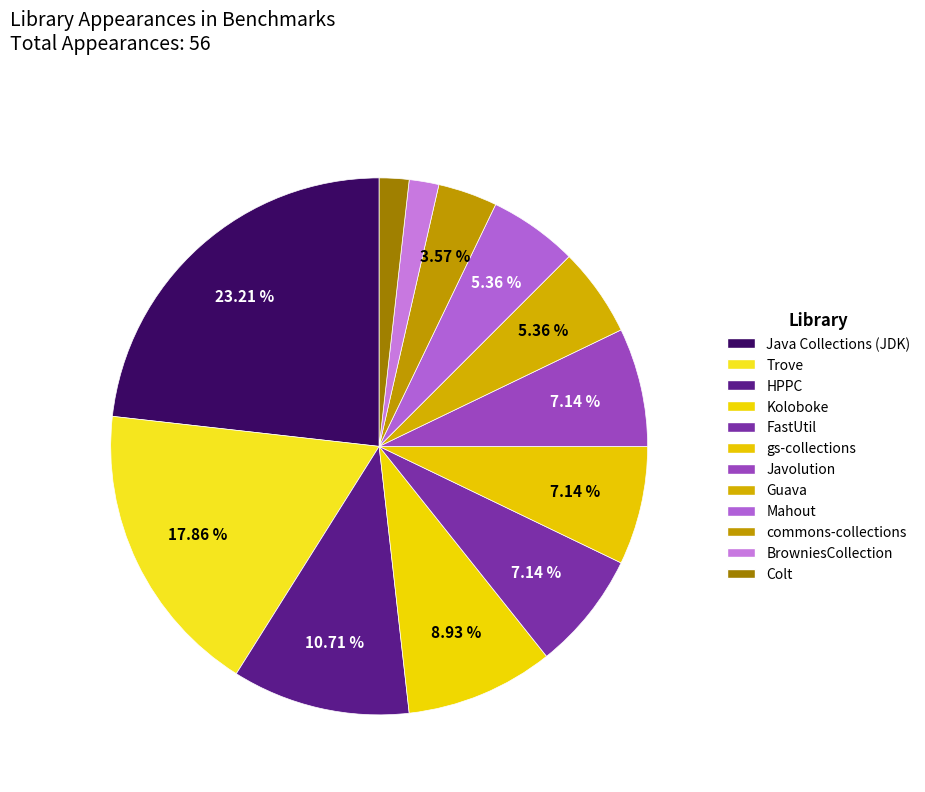

How many slices are in this pie chart?

12